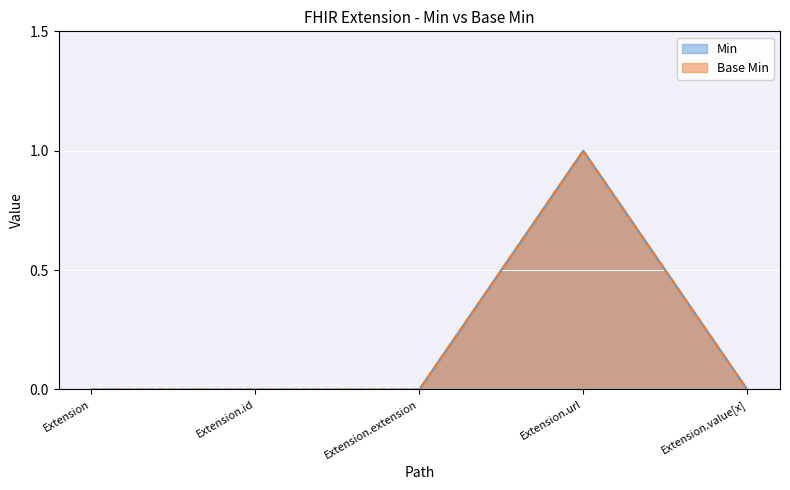

Where is Min nearest to the value 0?

Extension